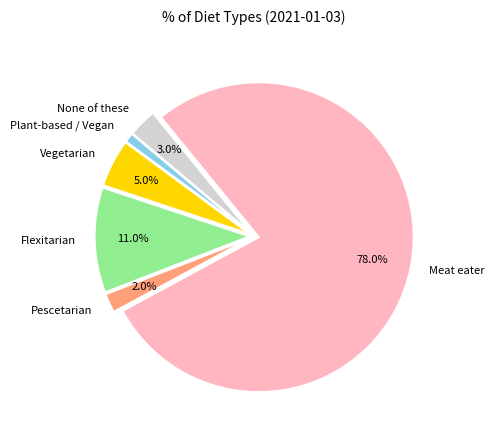

To the nearest percent, what is the difference between the largest and smallest slice percentages?

77%